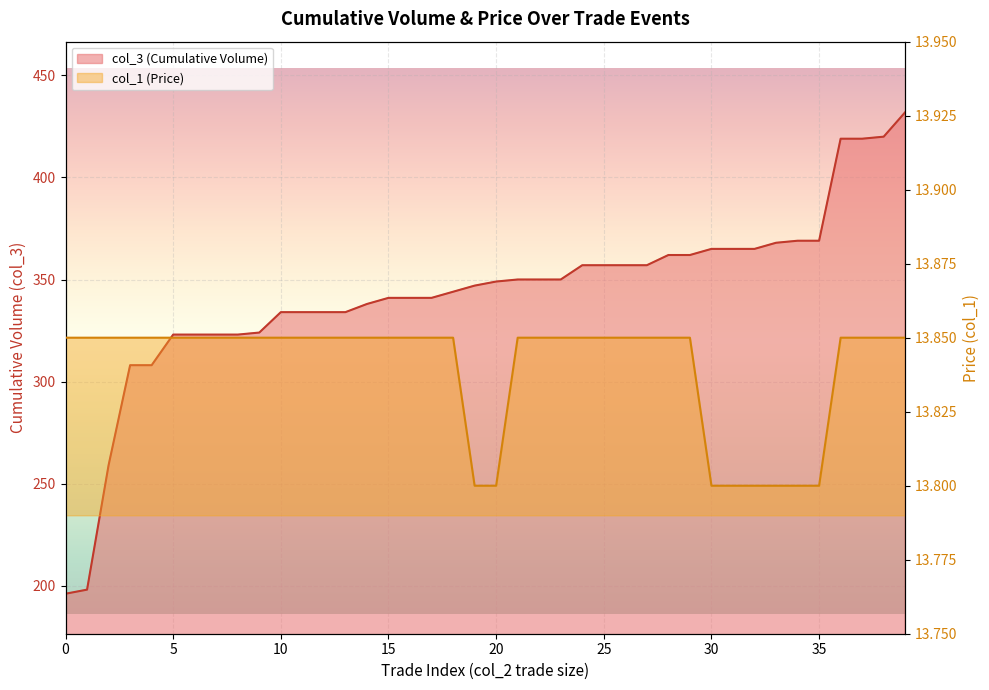

How many lines are shown in the chart?

2